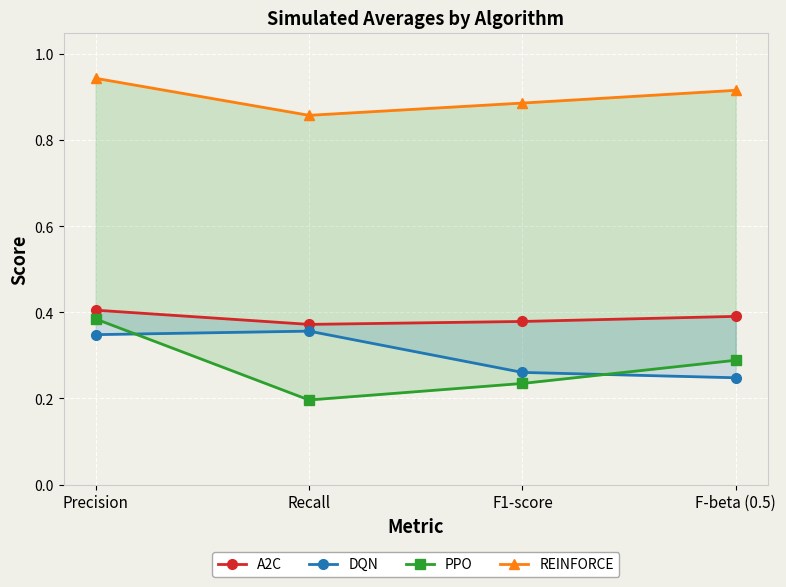

What is the minimum value for DQN?

0.2